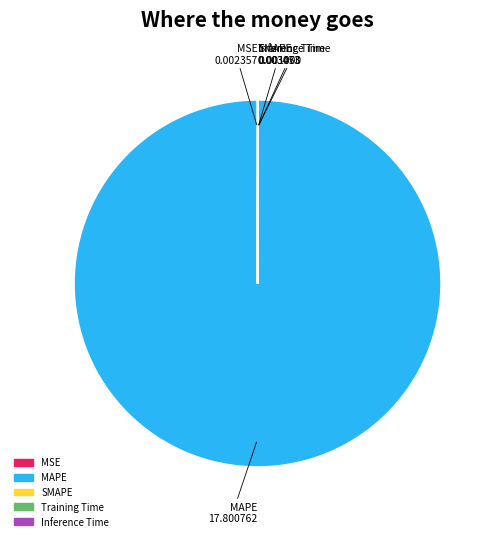

The MAPE slice represents 85% of the pie. True or false?

False